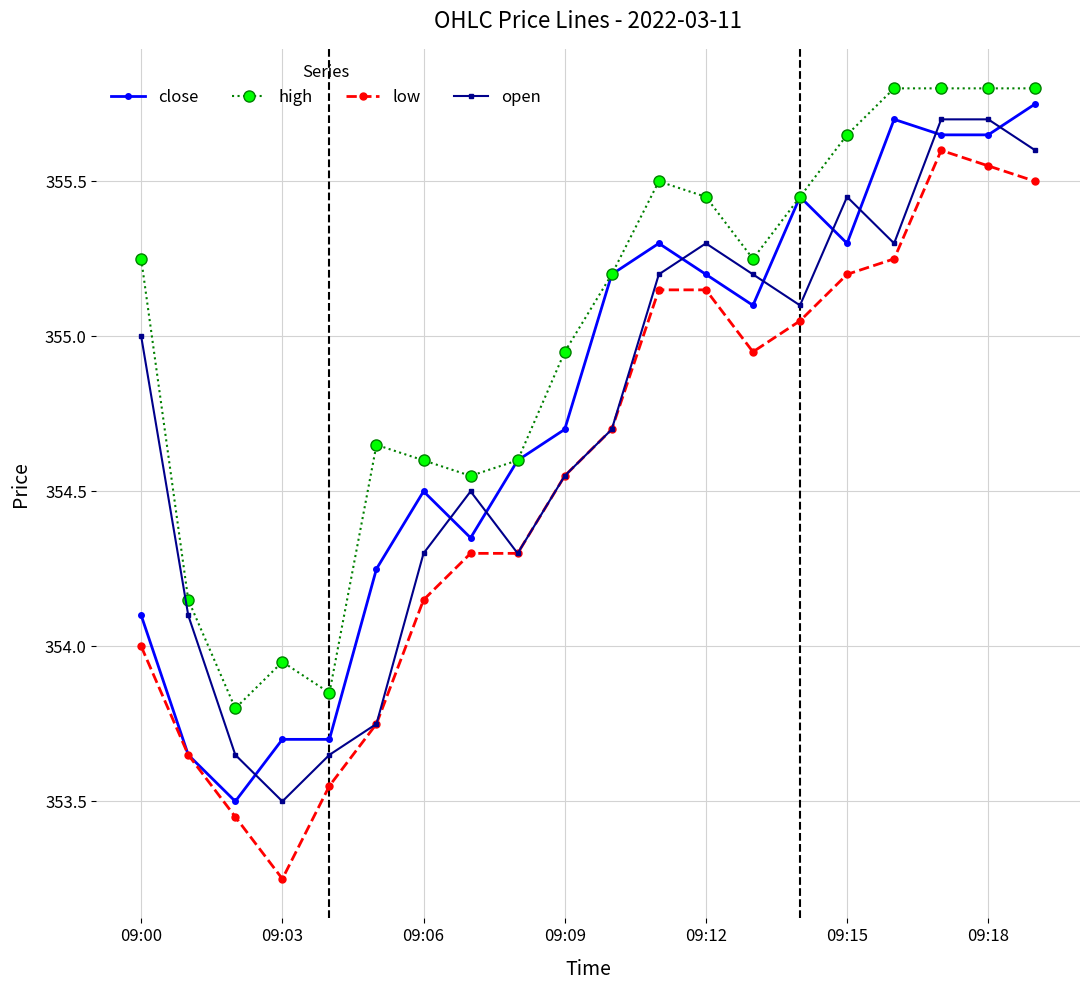

What is the value of the open point at the 8th from the left?

354.5